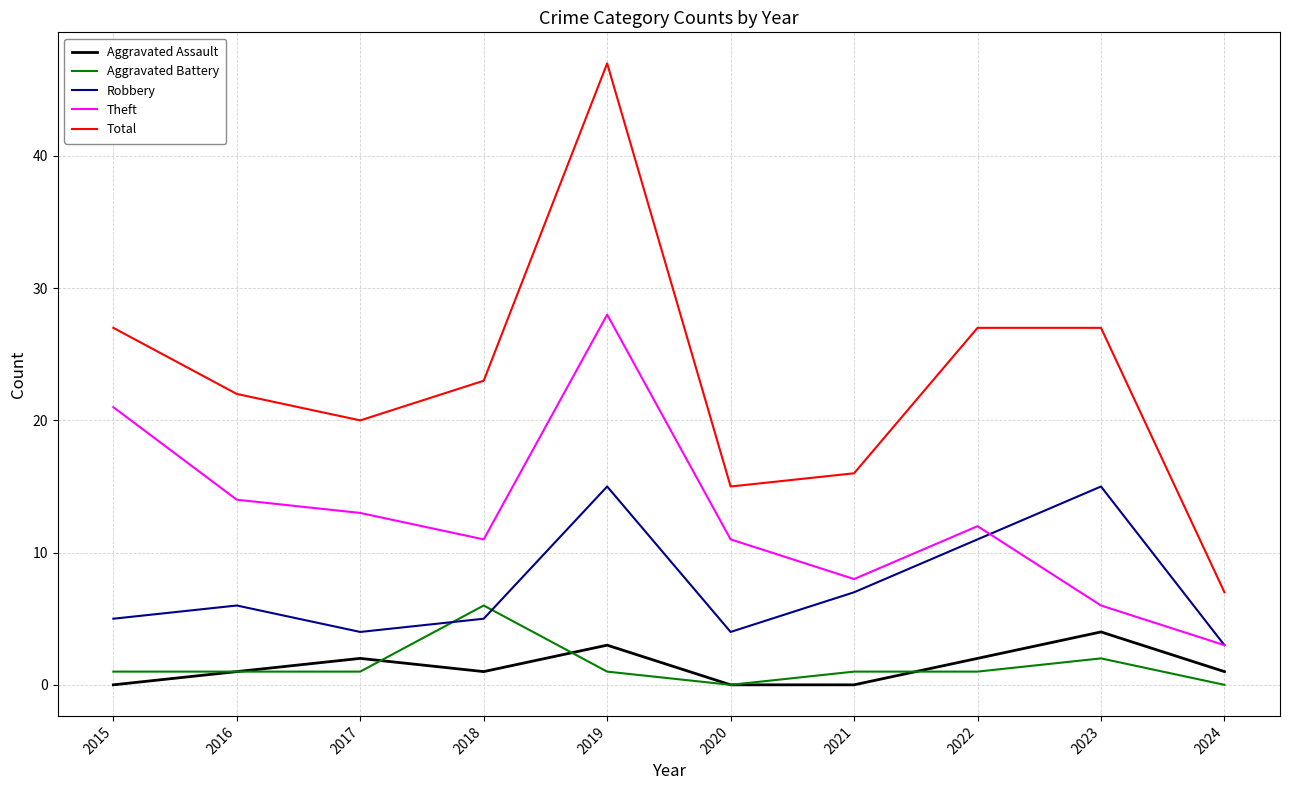

How many interior local valleys does the Total series have?

2